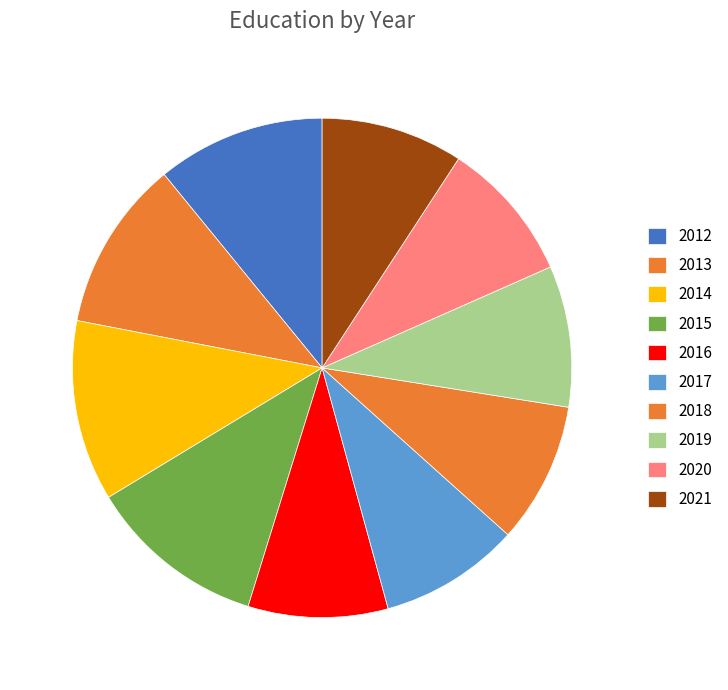

Count the number of slices in the pie.

10